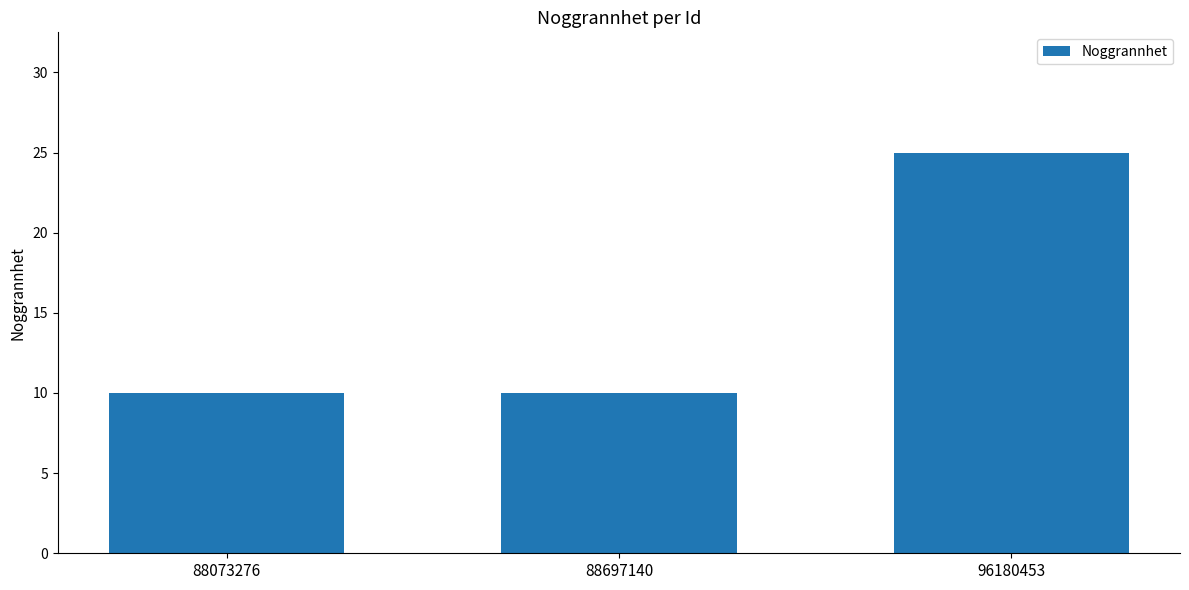

What is the difference between the values at 88697140 and 96180453?

15